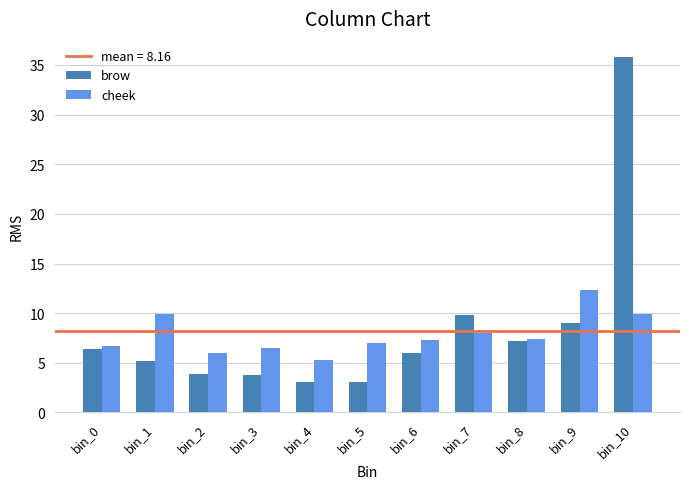

At which label does cheek reach its peak?

bin_9